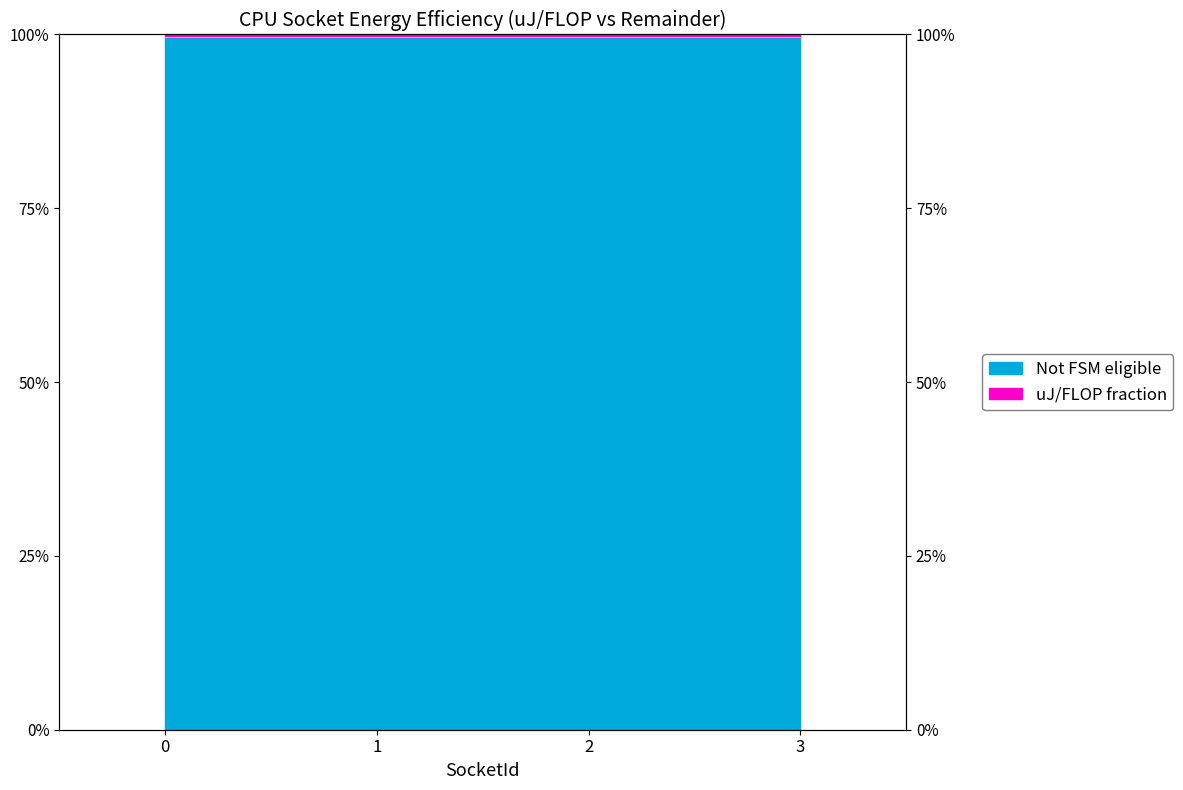

Which has a higher value, 2 or 1?

2